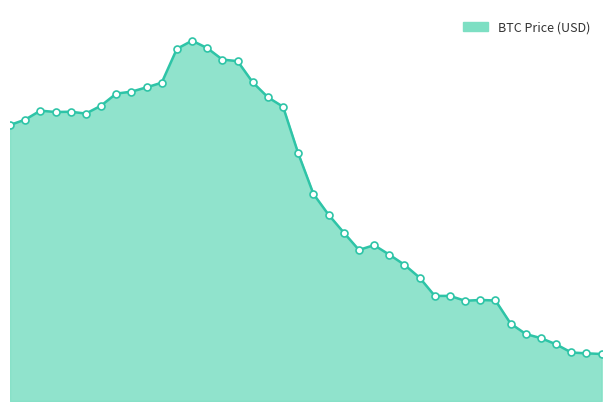

How many lines are shown in the chart?

1